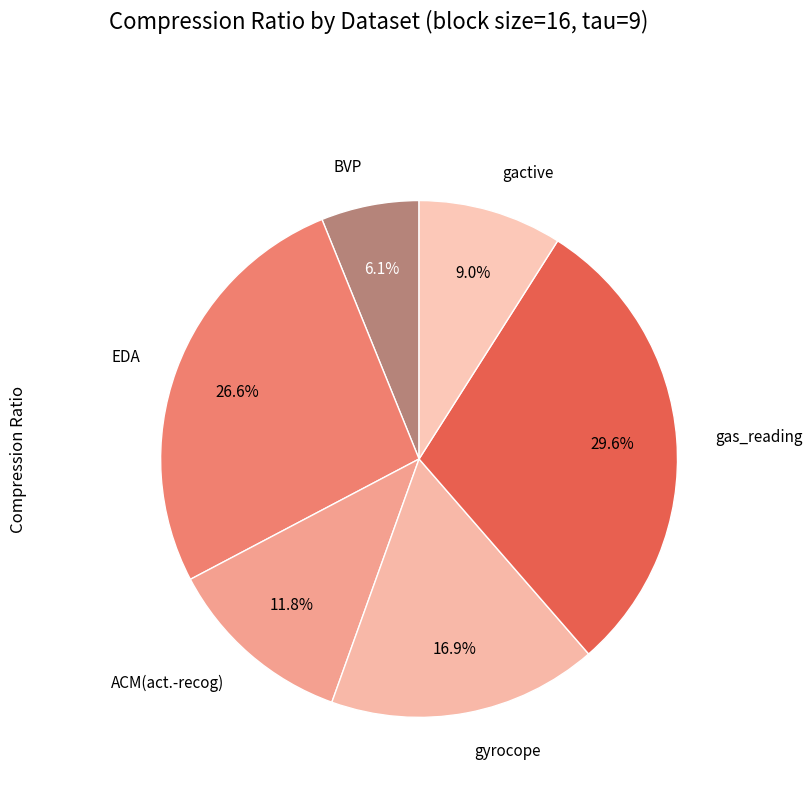

To the nearest percent, what is the average slice percentage?

17%